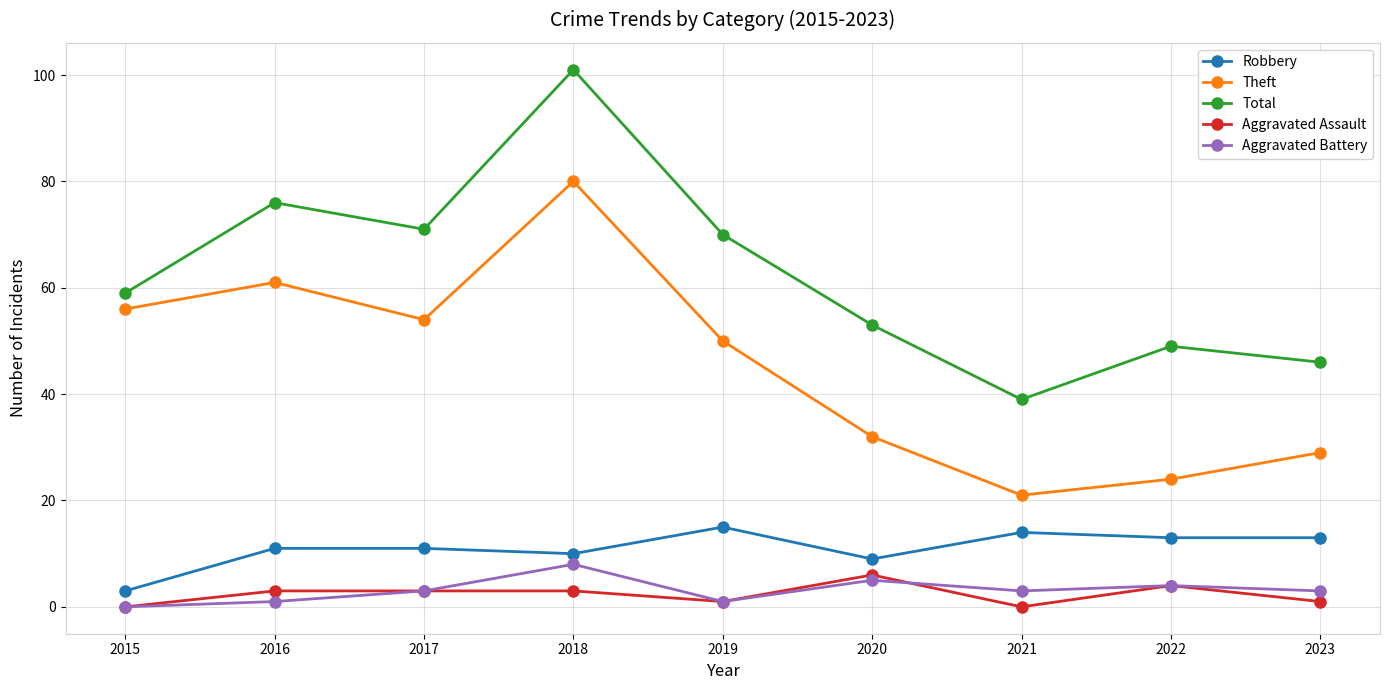

Between 2021 and 2022, which series saw the biggest shift?

Total